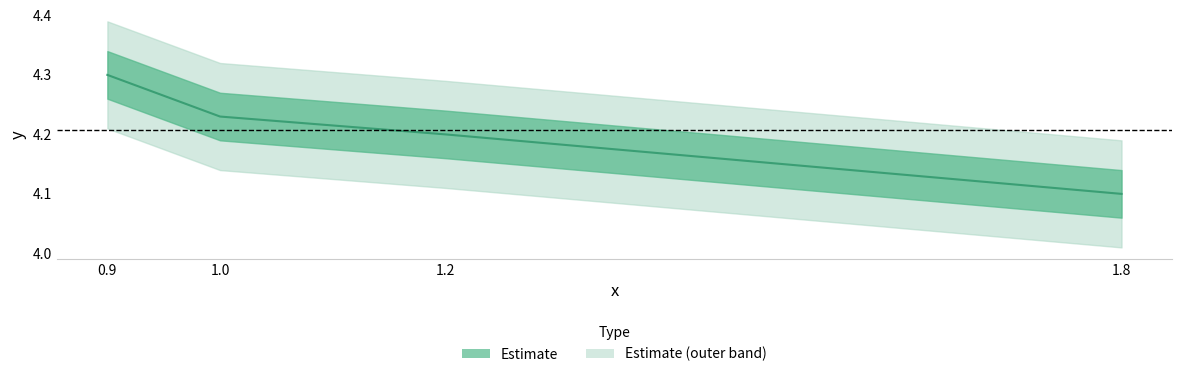

What is the value of the 2nd point from the left?

4.2